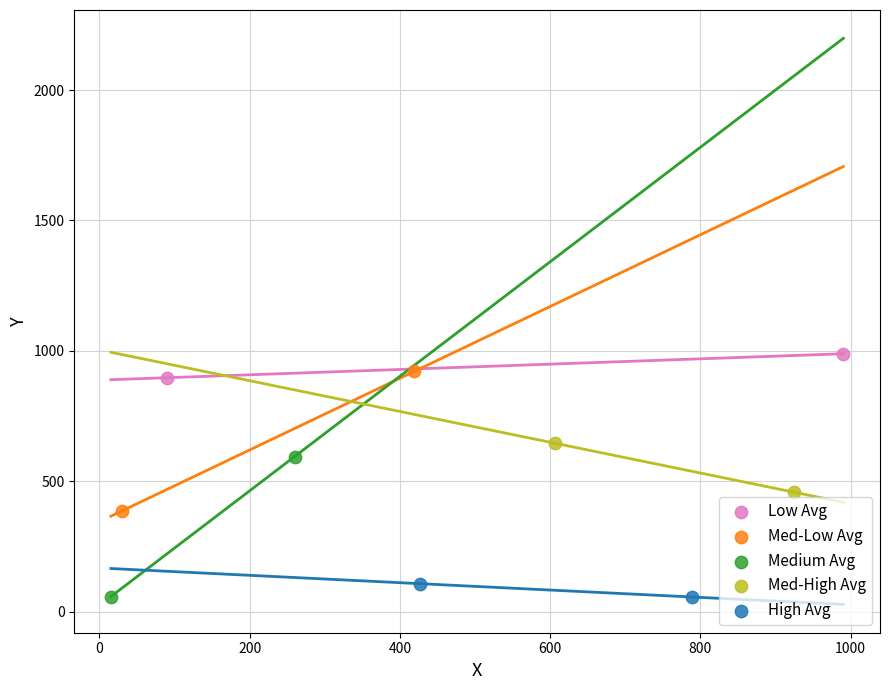

Which series reaches the maximum Y coordinate?

Low Avg